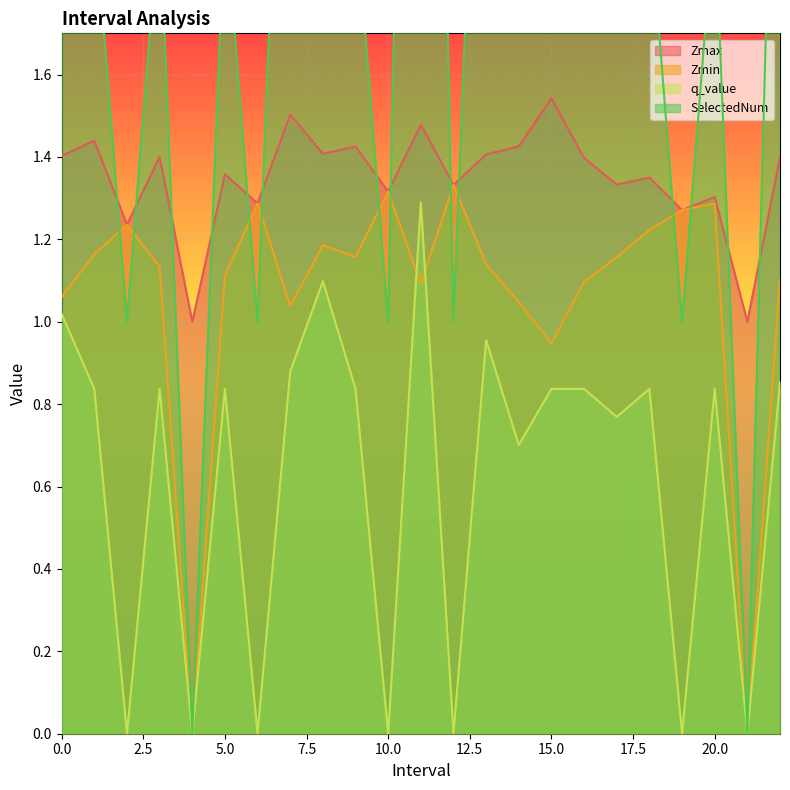

Rank the categories by Zmin value from lowest to highest.

4.0, 21.0, 15.0, 7.0, 14.0, 0.0, 11.0, 16.0, 22.0, 5.0, 3.0, 13.0, 17.0, 9.0, 1.0, 8.0, 18.0, 2.0, 19.0, 20.0, 6.0, 10.0, 12.0